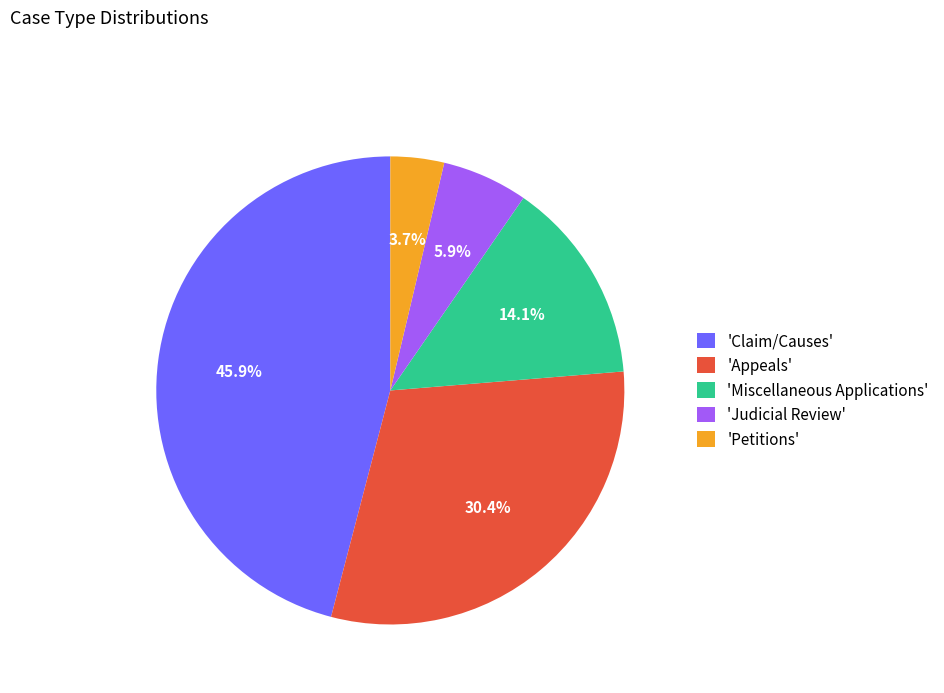

What percentage is NOT represented by 'Petitions'?

96.3%